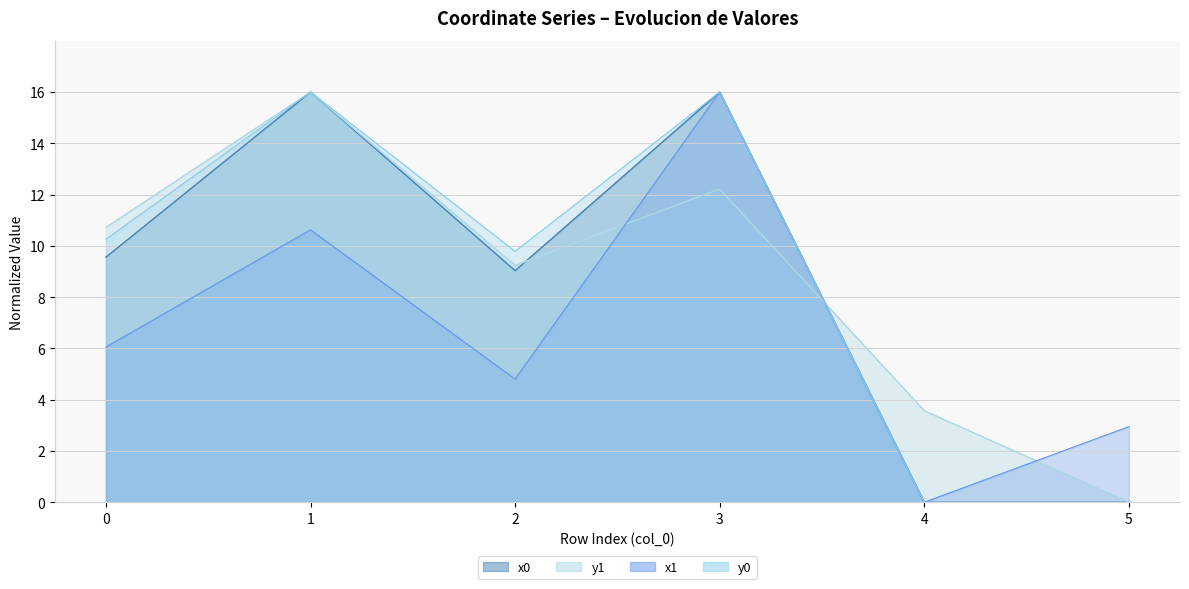

Reading left to right, list all the values displayed in this chart.

x1: 6.1	10.6	4.8	16.0	0.0	2.9
y1: 10.7	16.0	9.2	12.2	3.6	0.0
x0: 9.6	16.0	9.0	16.0	0.0	0.0
y0: 10.3	16.0	9.8	16.0	0.0	0.0